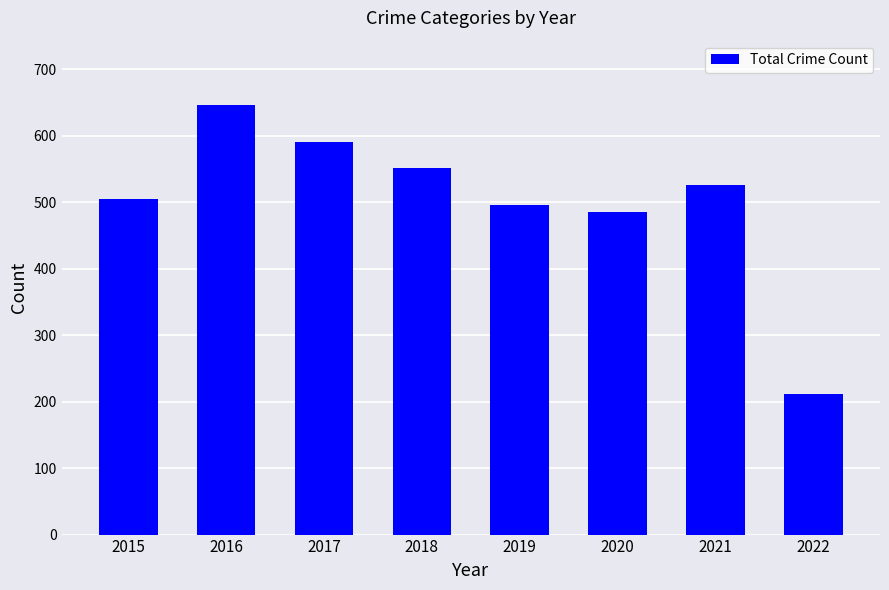

Where does the data first go above 526?

2016